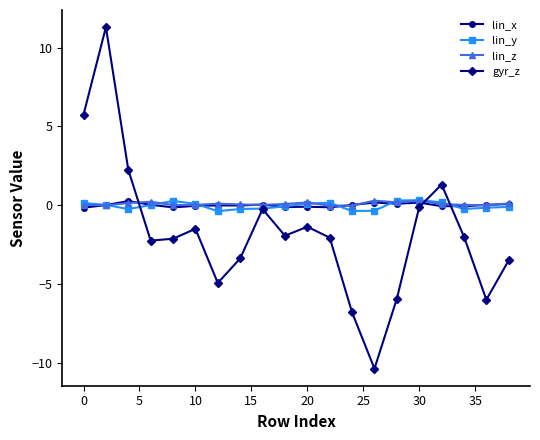

In lin_z, how many points are lower than both neighbors (excluding endpoints)?

6